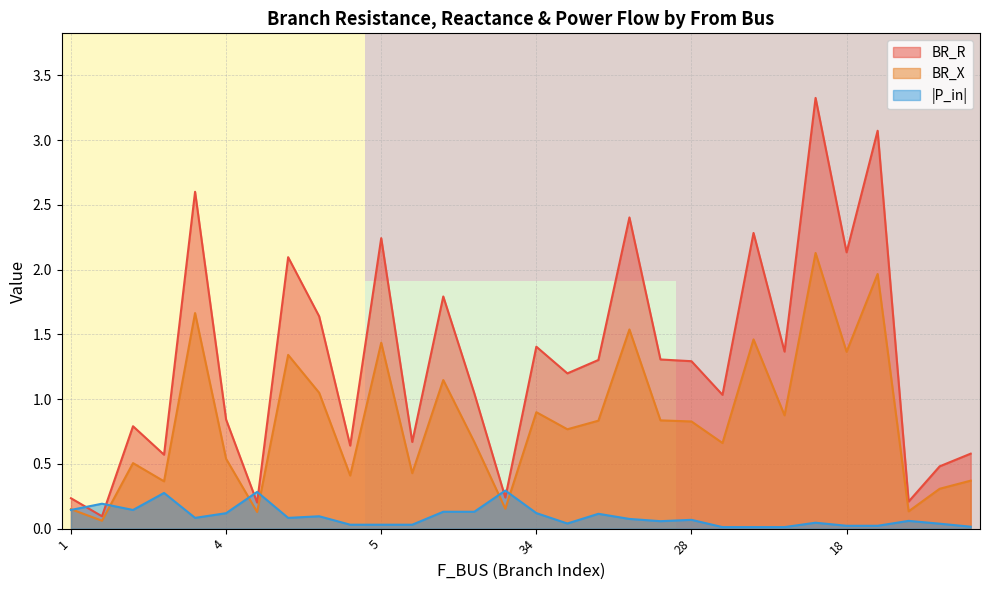

After their last crossing, which series has the higher values: BR_R or |P_in|?

BR_R